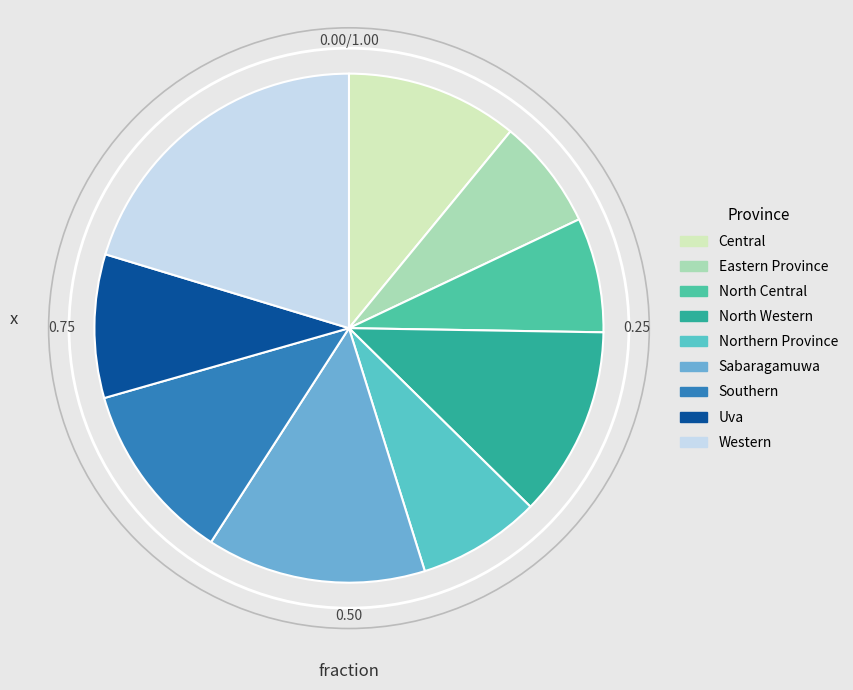

Is there any slice that represents more than half of the pie?

No